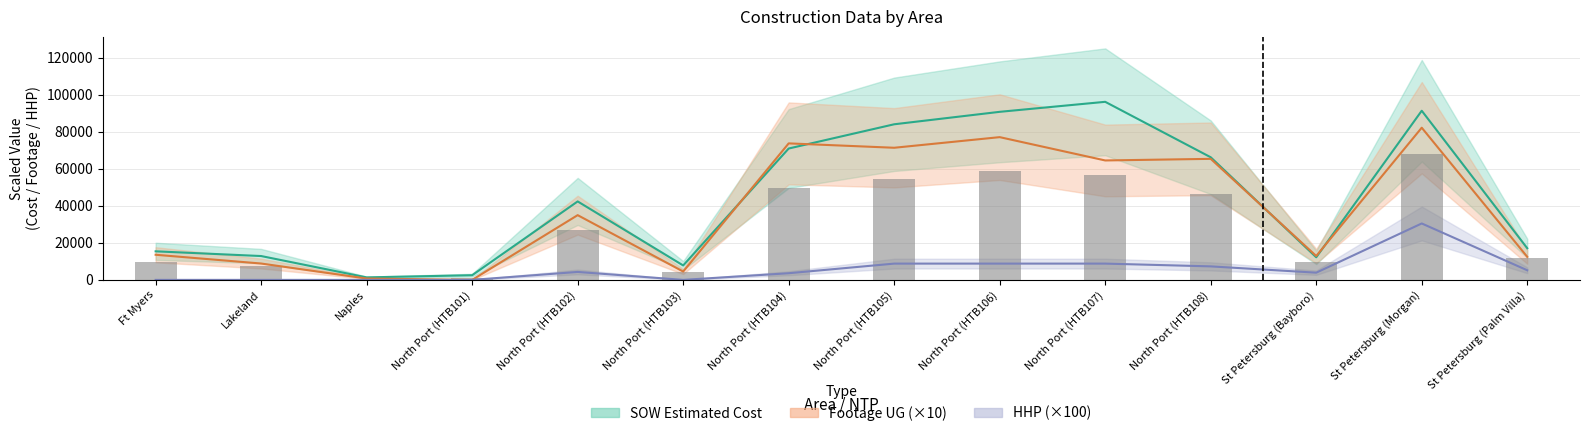

Rank the series by their maximum value, from highest to lowest.

SOW Estimated Cost, Footage UG, HHP